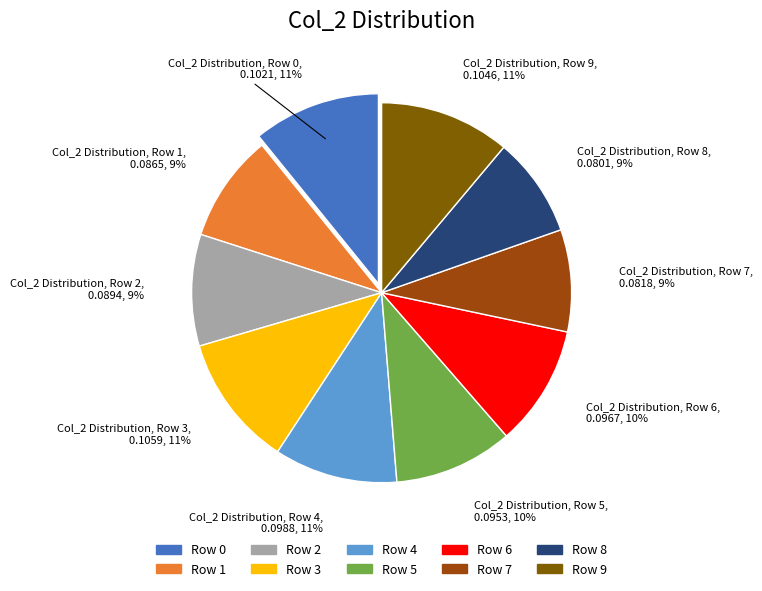

To the nearest percent, what is the difference between the Row 1 and Row 5 slice percentages?

1%